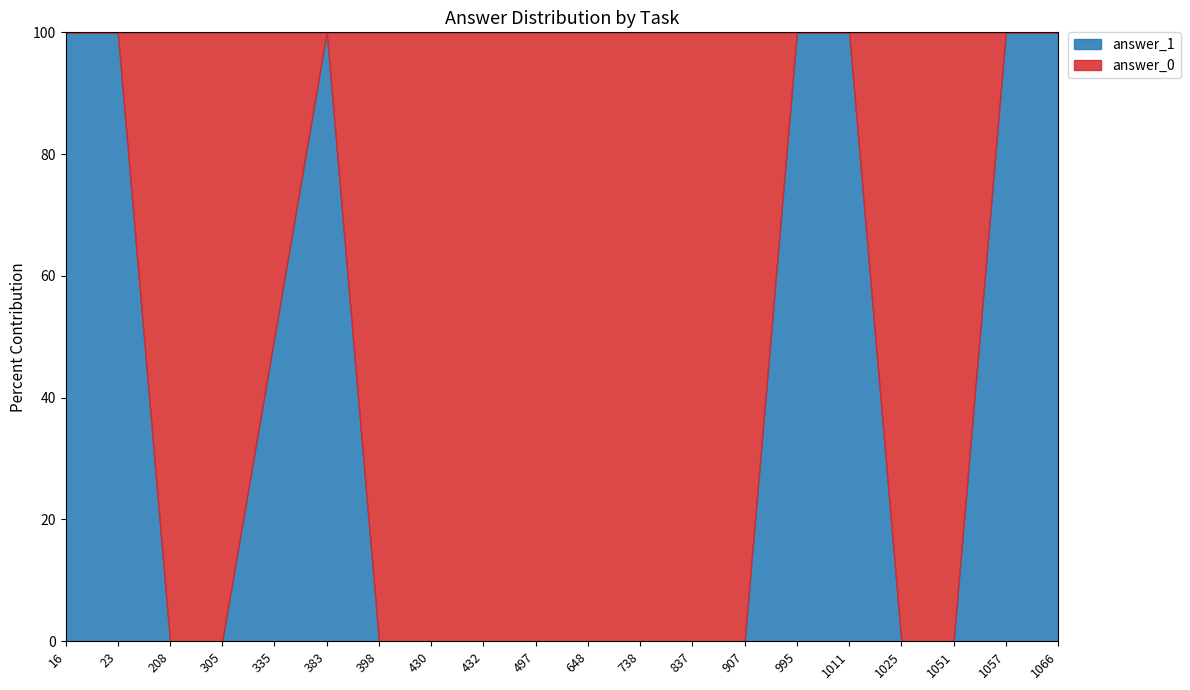

True or false: answer_1 has a value of 177 at 23.

False